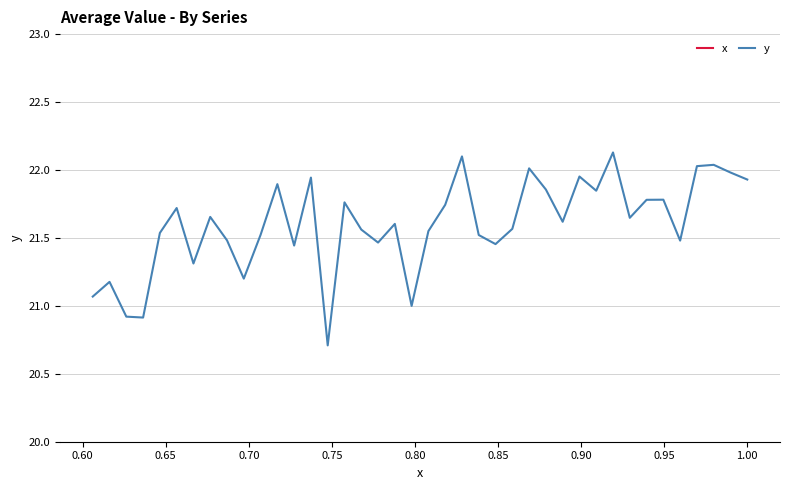

True or false: y and x cross at least once.

False